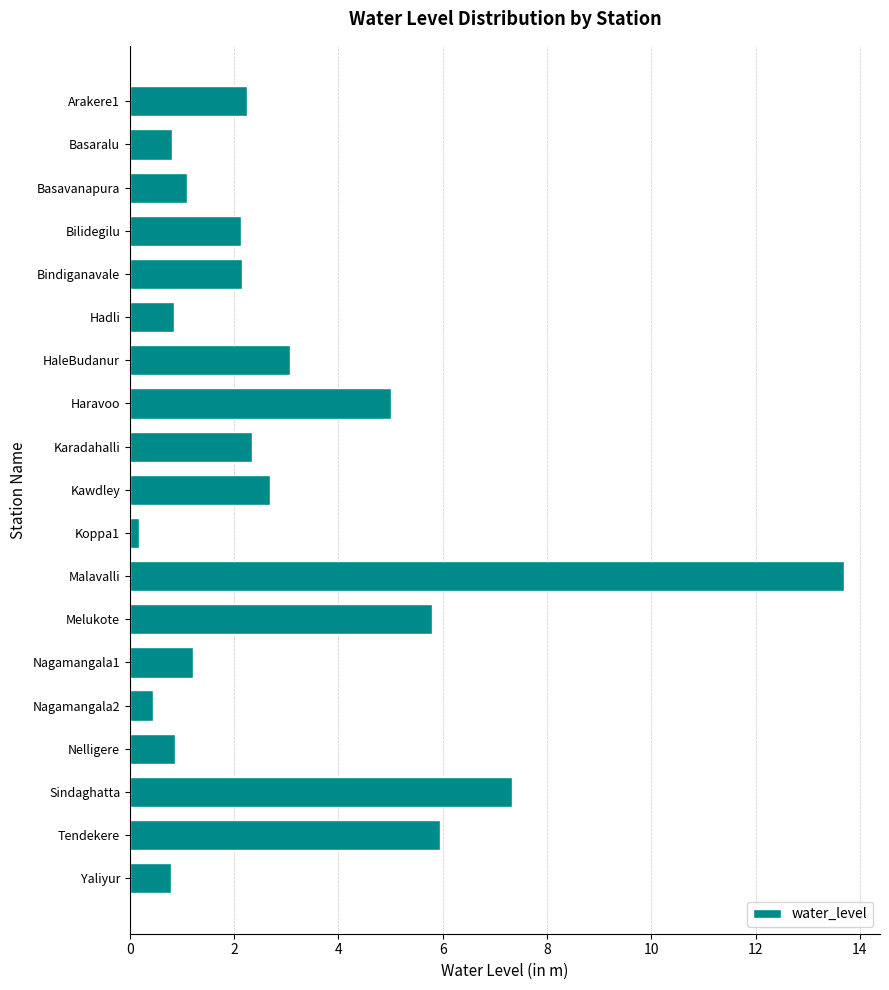

Is it true that the value at Haravoo is 1.4?

False